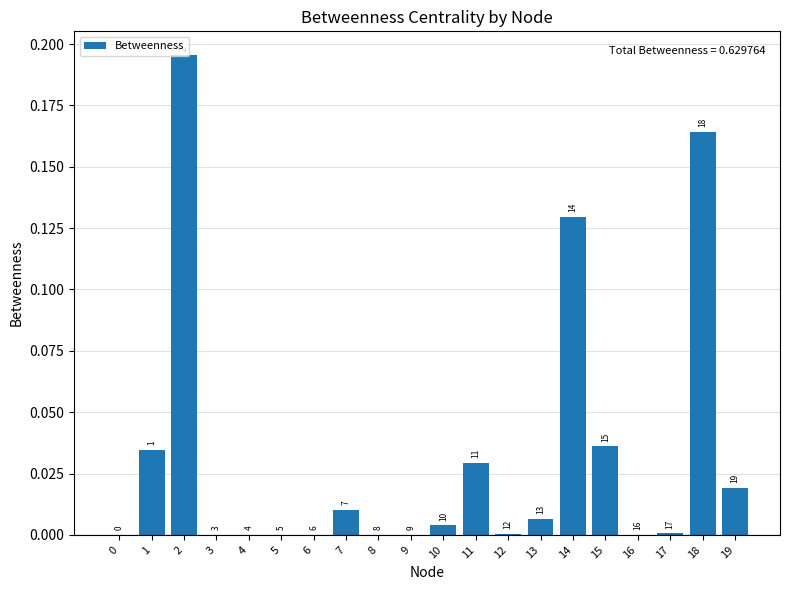

Between 3 and 0, which is larger?

3